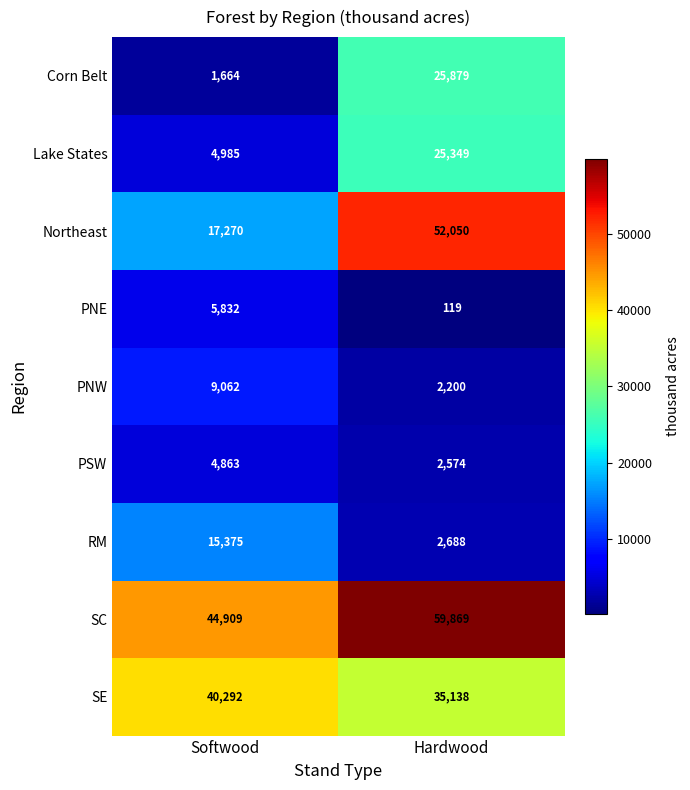

Read the Northeast value at Hardwood, to the nearest 10.

52050